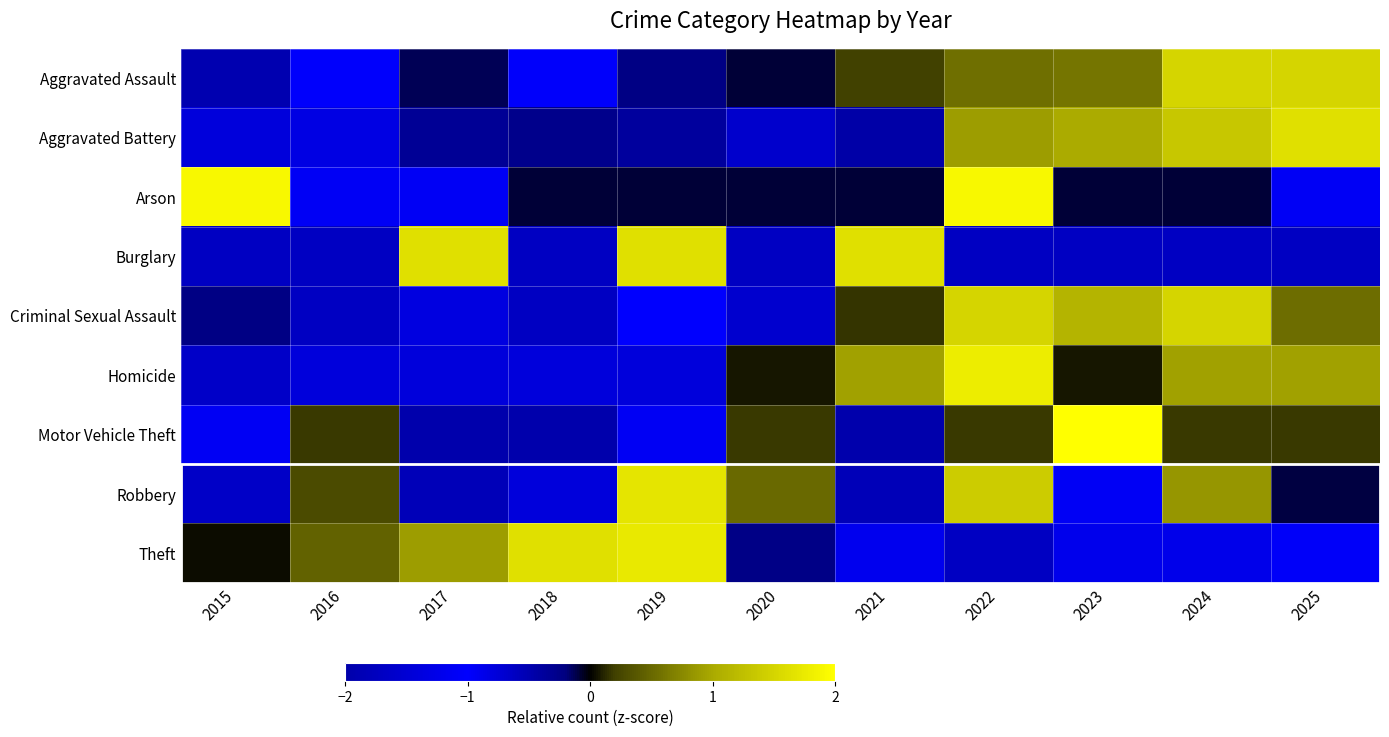

How many categories are shown in the chart?

11